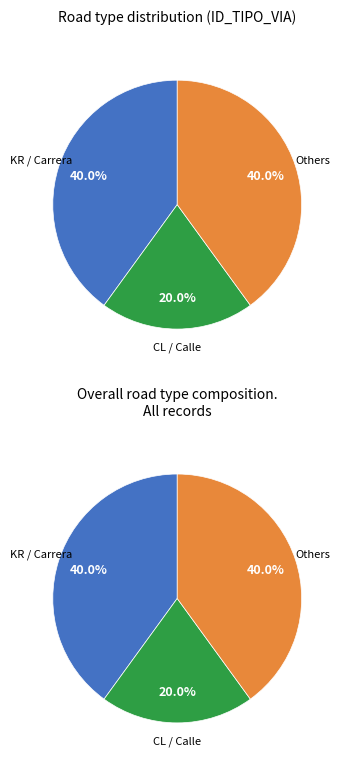

Does any single category account for the majority?

No